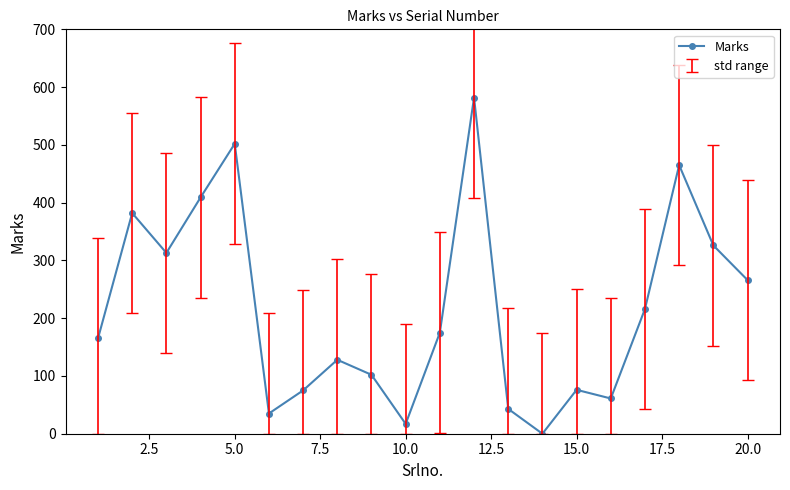

How many interior local valleys (lower than both neighbors) does the data have?

5